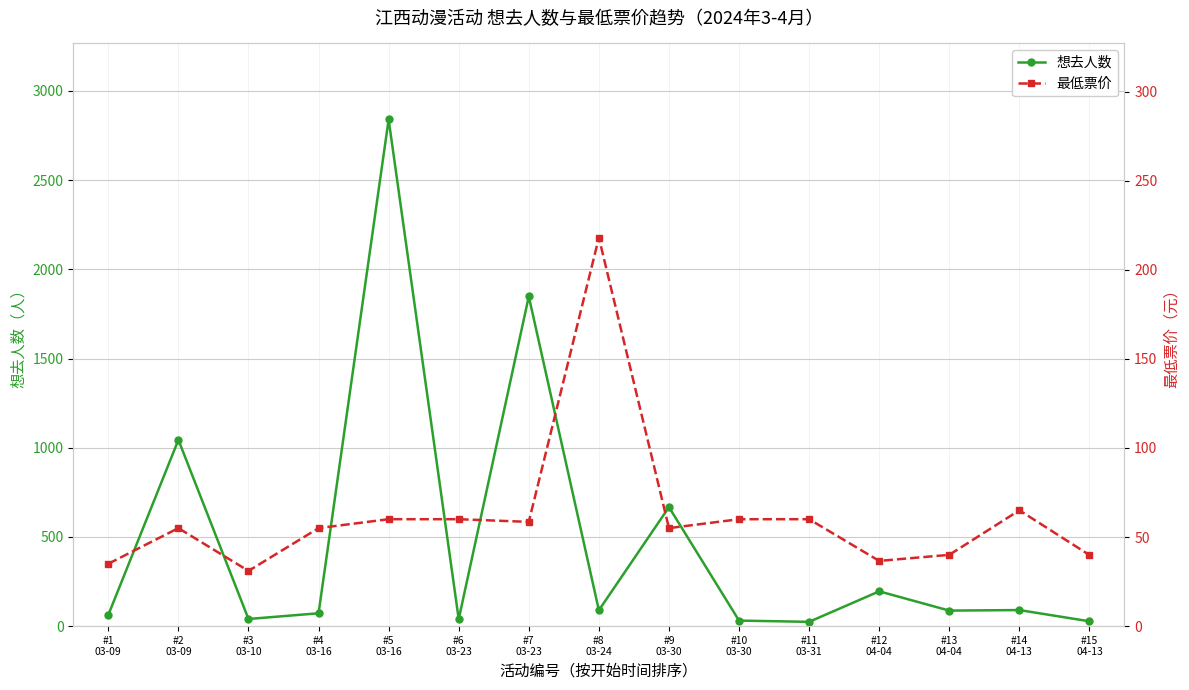

What is the minimum value shown in the chart?

24.0